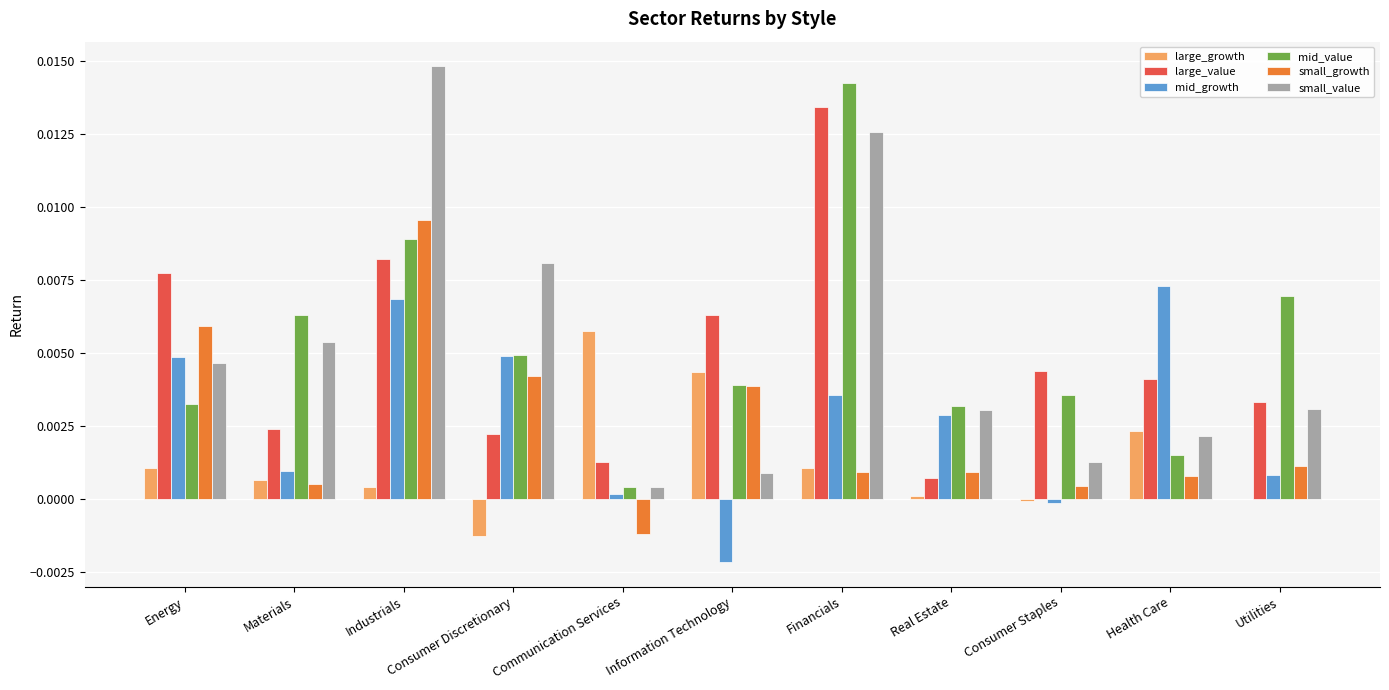

Is the value of large_value at Energy greater than the value of large_growth at Energy?

Yes